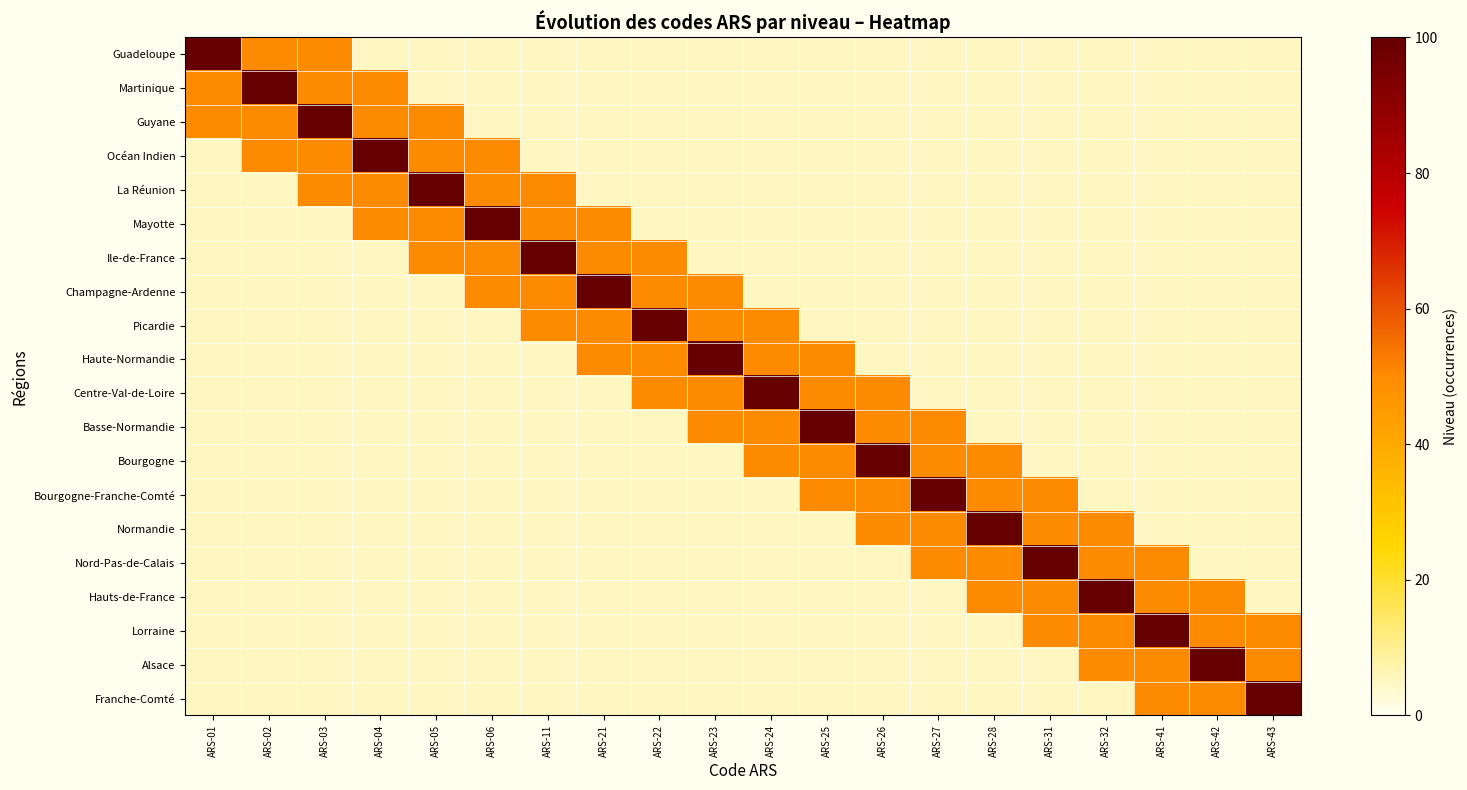

At how many categories does at least one series exceed 42?

20